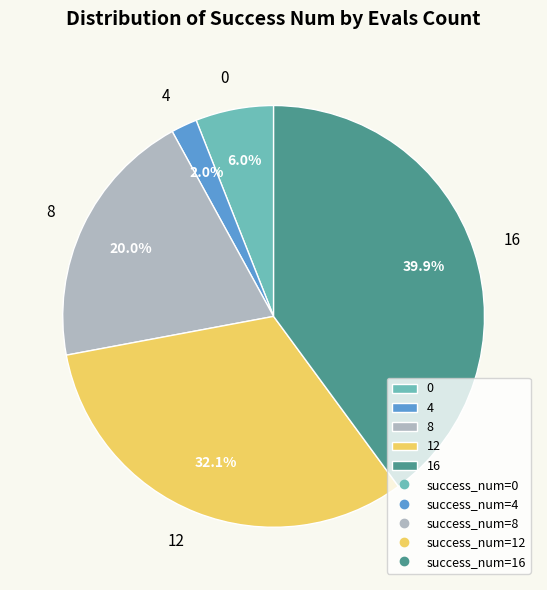

How many segments does this pie chart have?

5